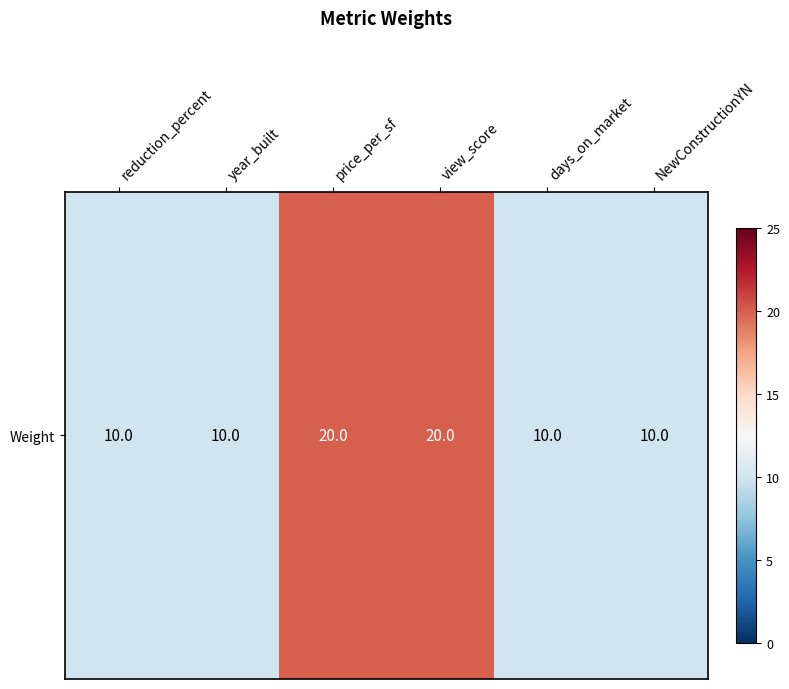

Is it true that the value at view_score is 20?

True